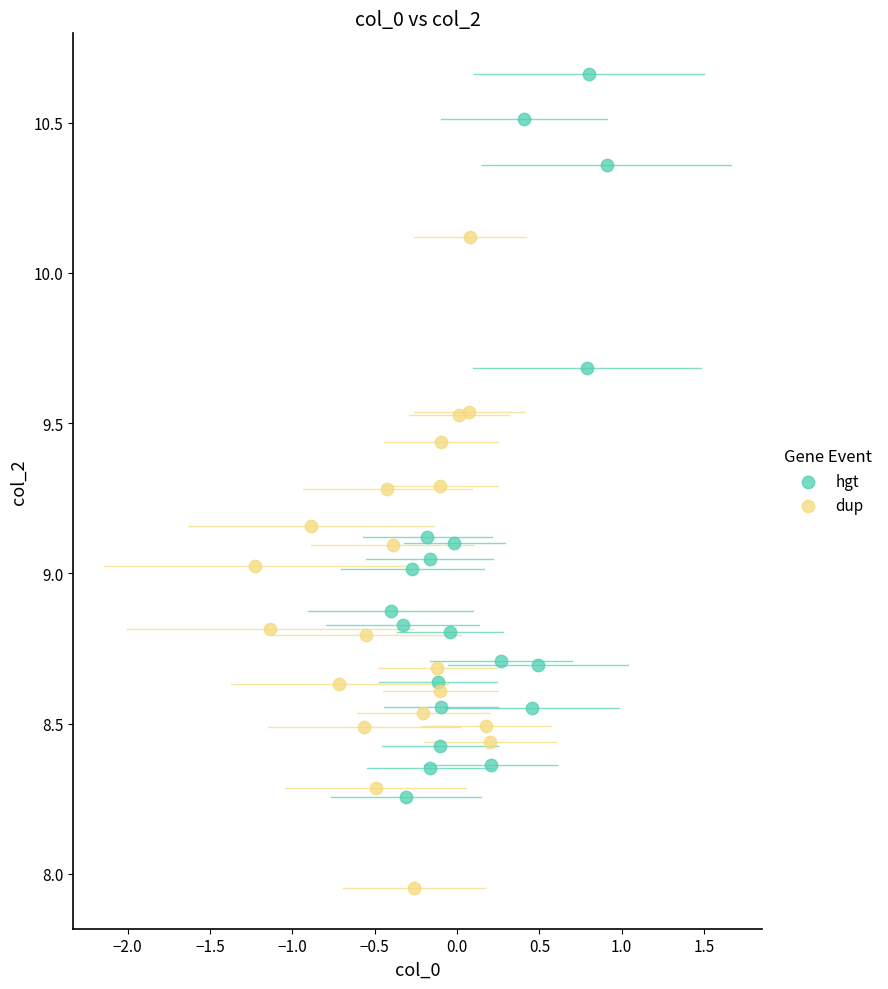

Which series contains the highest Y value?

hgt